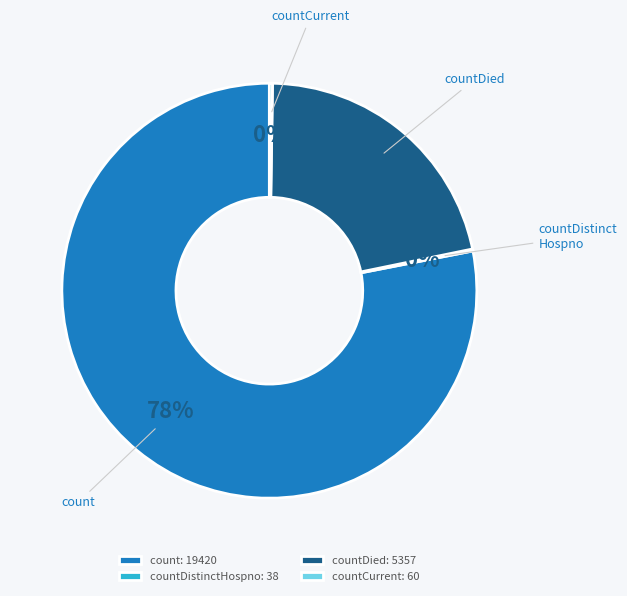

To the nearest percent, what is the difference between the largest and smallest slice percentages?

78%